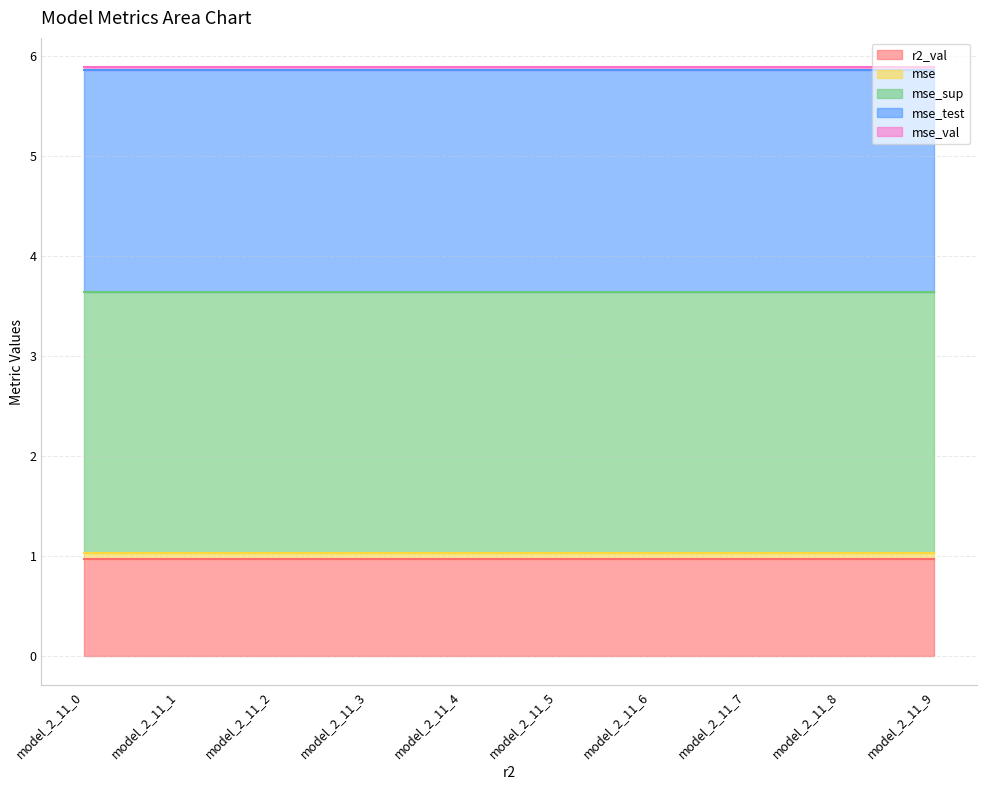

True or false: r2_val and mse intersect in this chart.

False